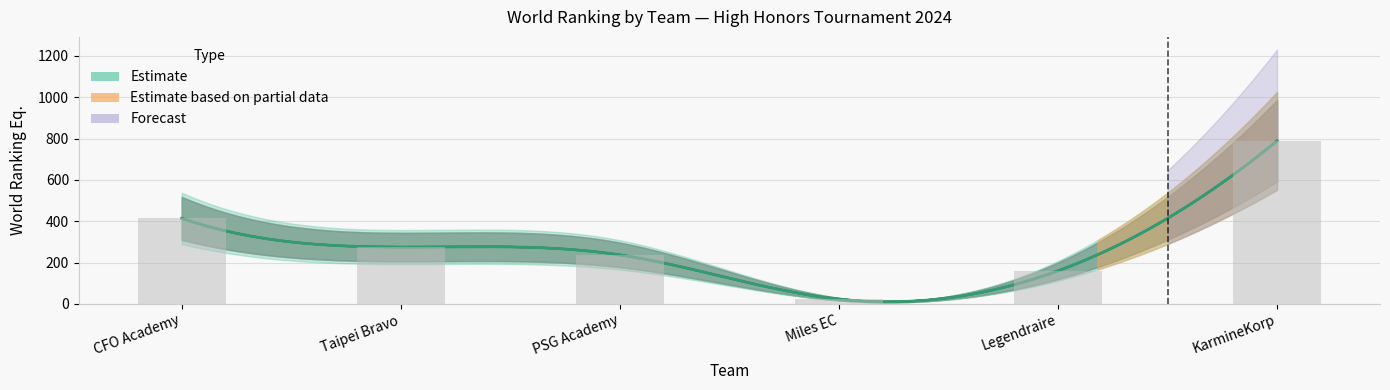

How many data points are above 275?

2